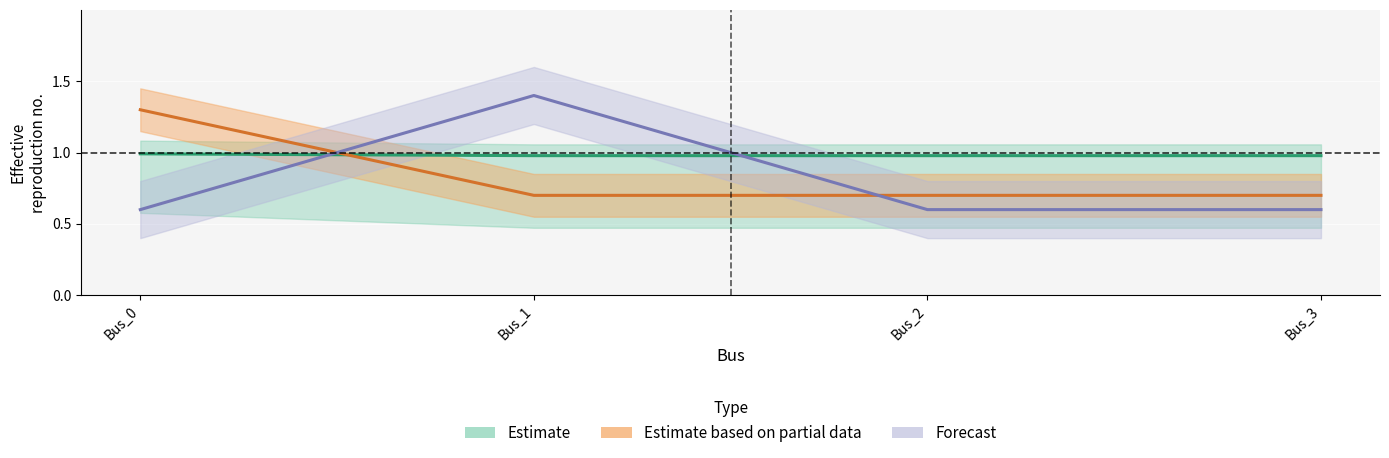

What is the difference between the pf_ikss_b_ka values at Bus_3 and Bus_1?

0.8